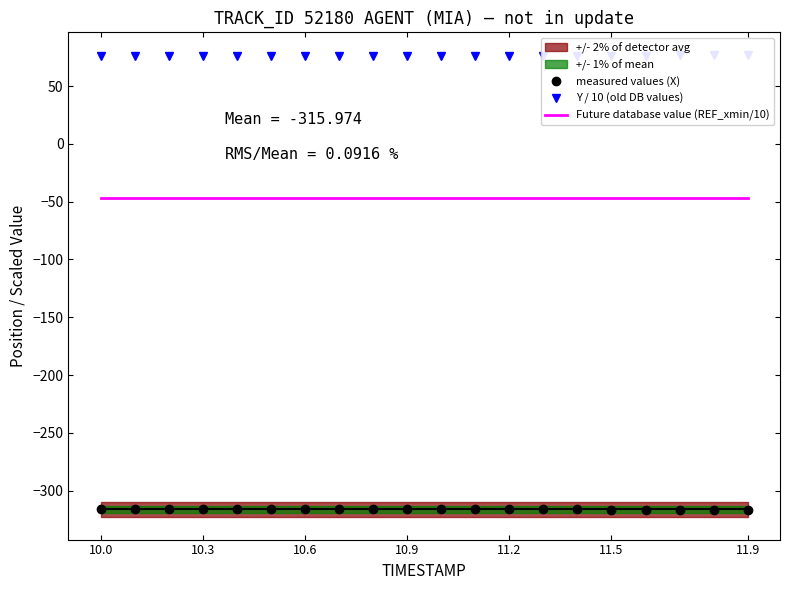

What is the maximum value for Future database value (REF_xmin/10)?

-46.8